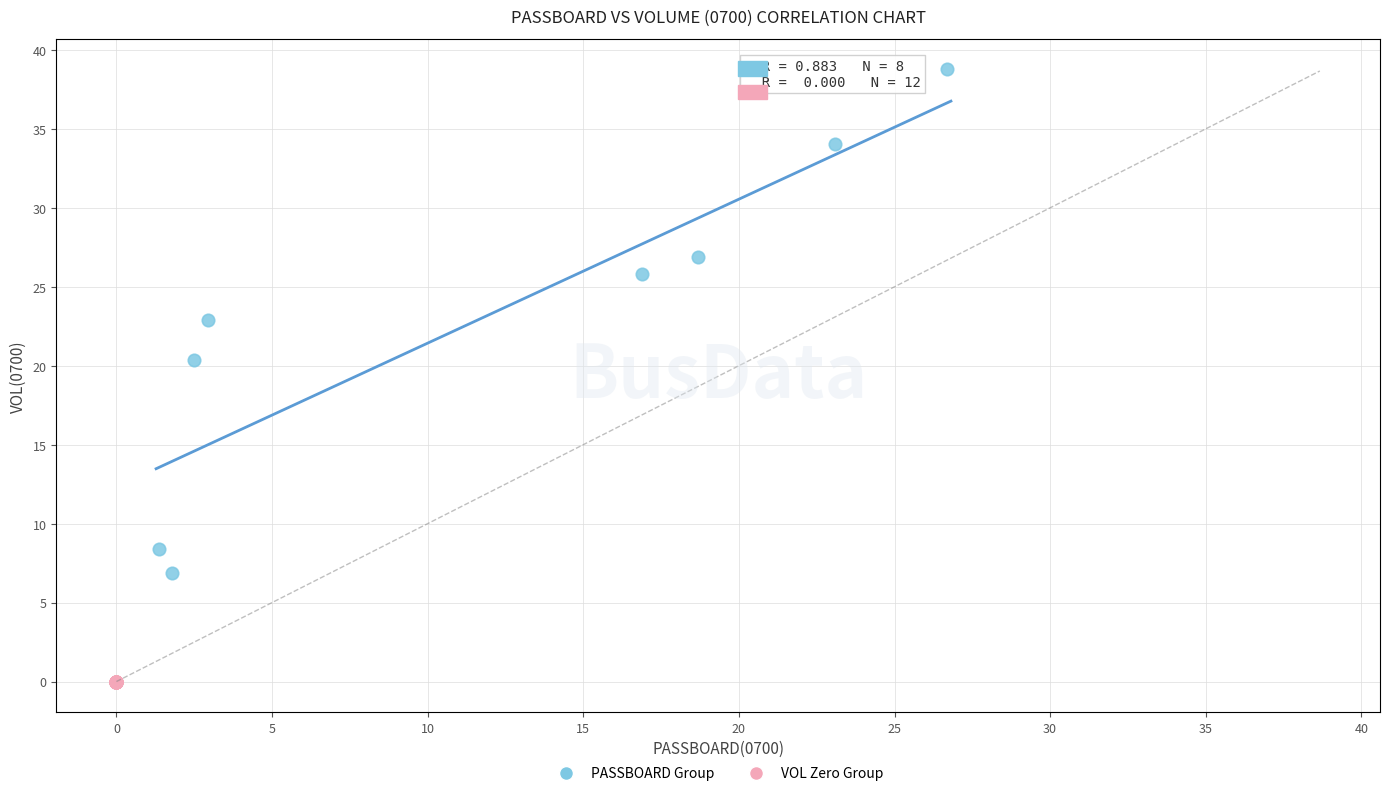

Which series reaches the maximum Y coordinate?

PASSBOARD Group